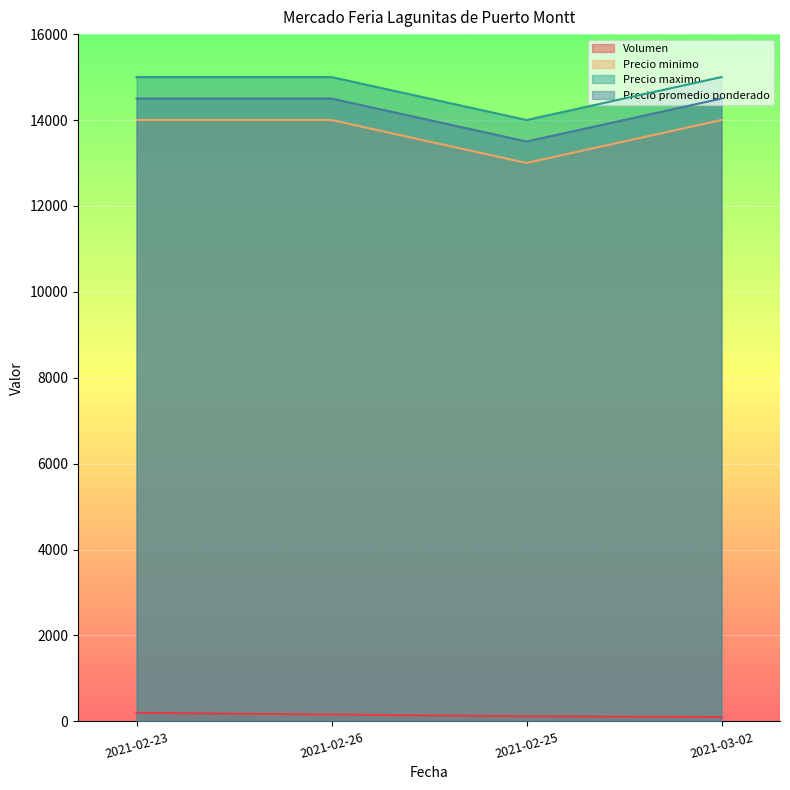

At which label does Precio maximo reach its peak?

2021-02-23